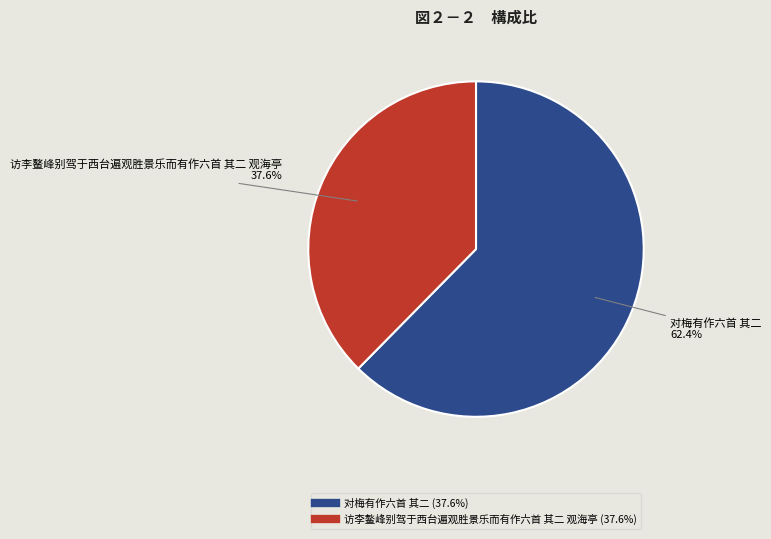

To the nearest percent, what percentage of the pie is 访李鳌峰别驾于西台遍观胜景乐而有作六首 其二 观海亭?

38%